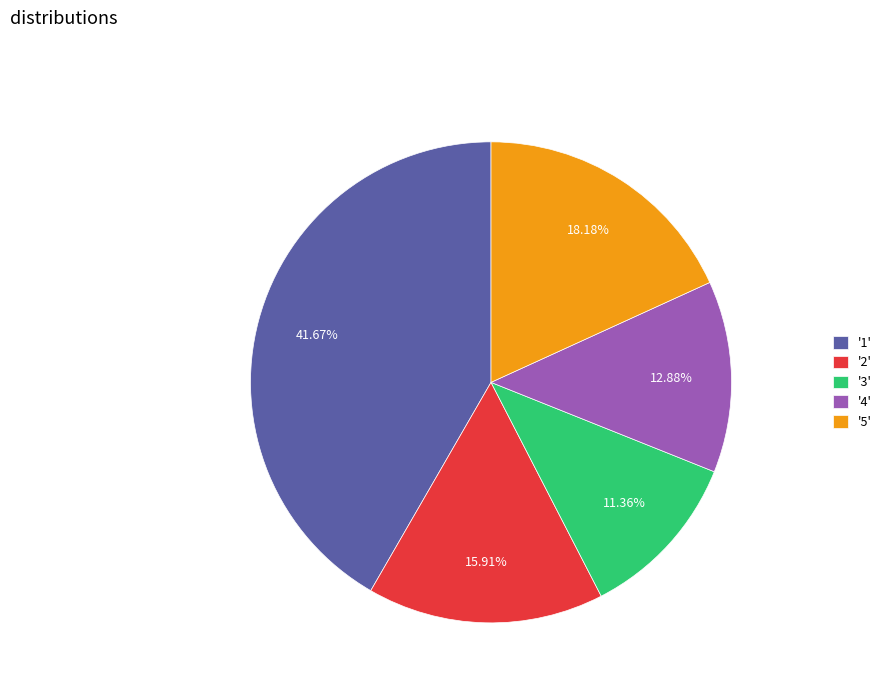

What is the ratio of the value at '1' to the value at '3'?

3.7